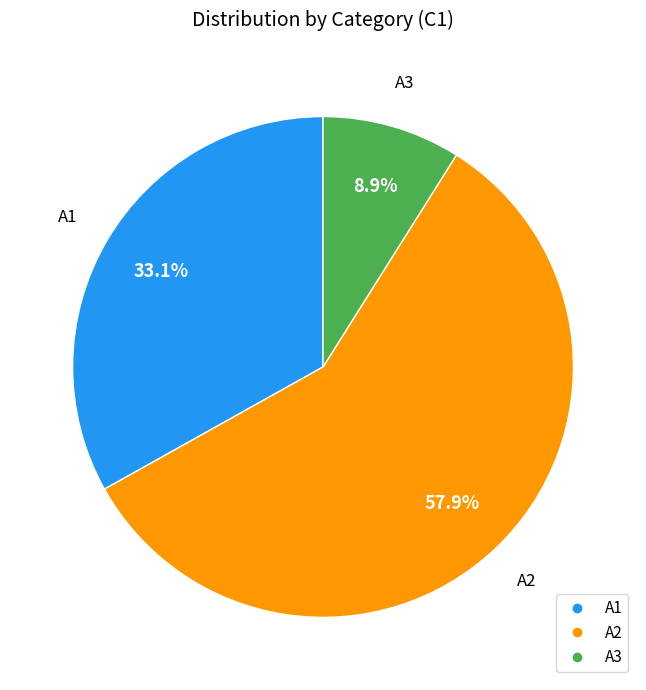

What percentage do A2 and A3 together represent?

66.9%